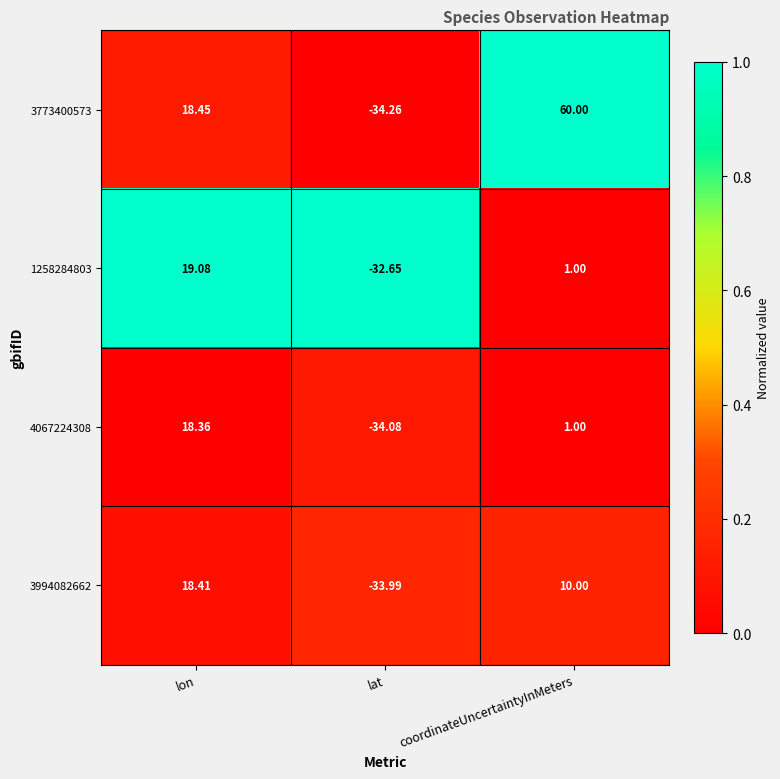

At which label is 3994082662 closest to -7?

coordinateUncertaintyInMeters